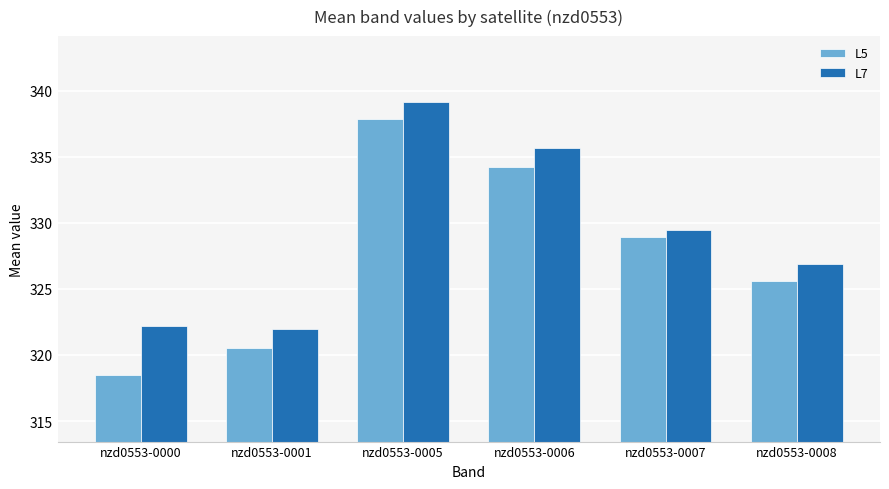

Is it true that L5 equals 320.5 at nzd0553-0001?

True